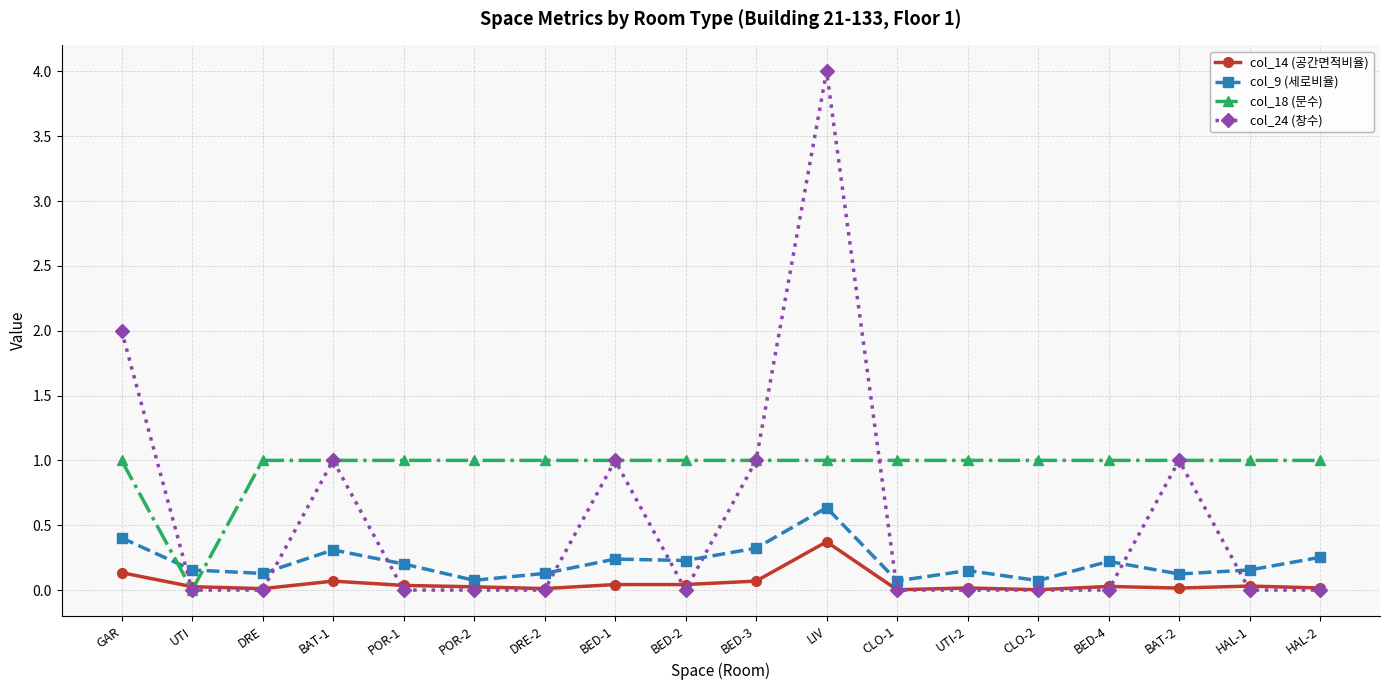

True or false: col_14 (공간면적비율) and col_9 (세로비율) cross at least once.

False